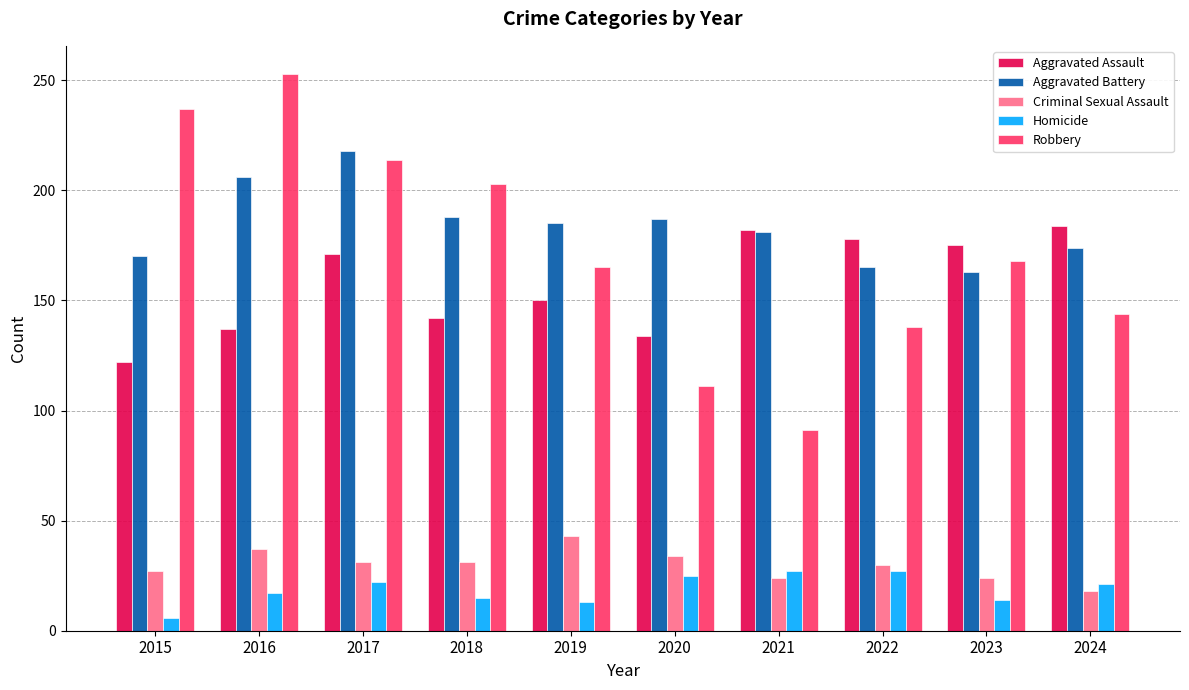

Which series has the largest total across all categories?

Aggravated Battery